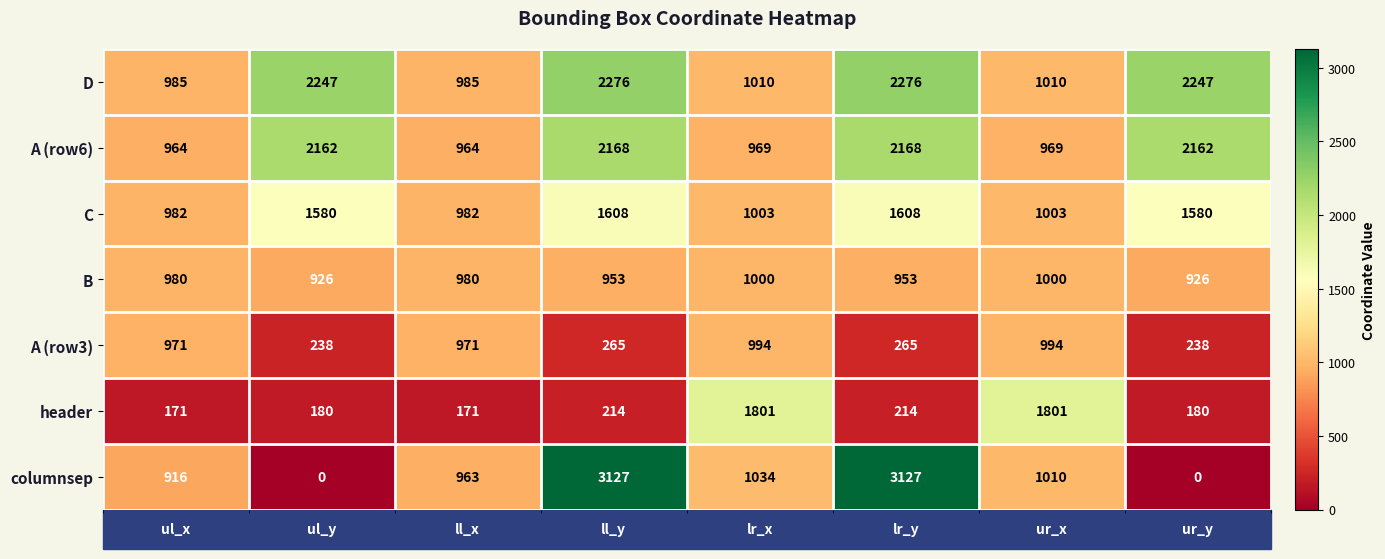

Rank the series by their maximum value, from lowest to highest.

A (row3), B, C, header, A (row6), D, columnsep